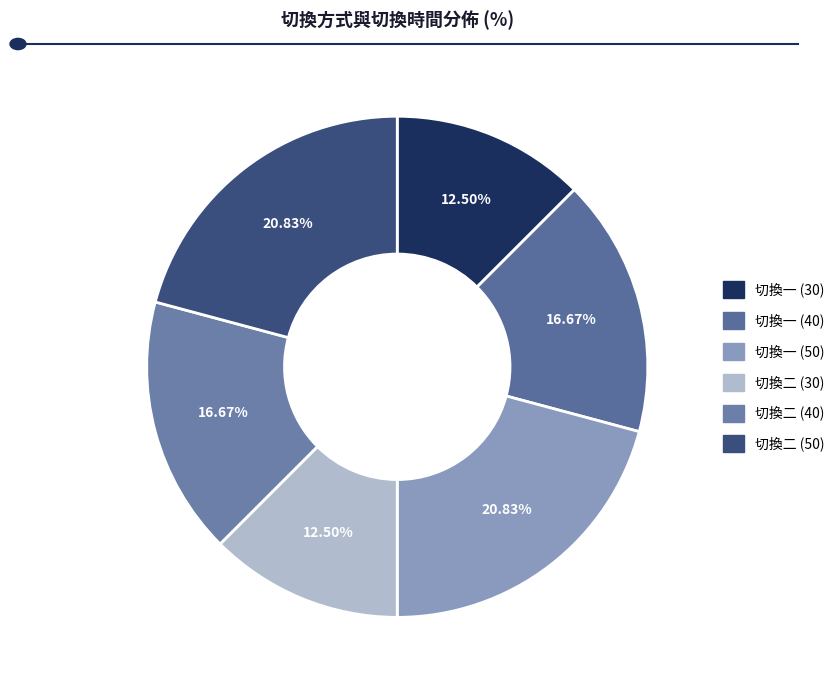

Count the number of slices in the pie.

6